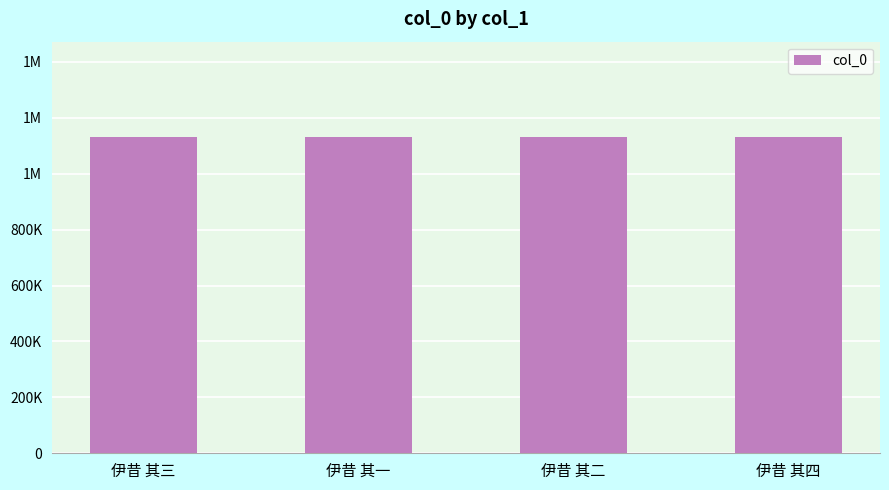

Does the chart contain any negative values?

No